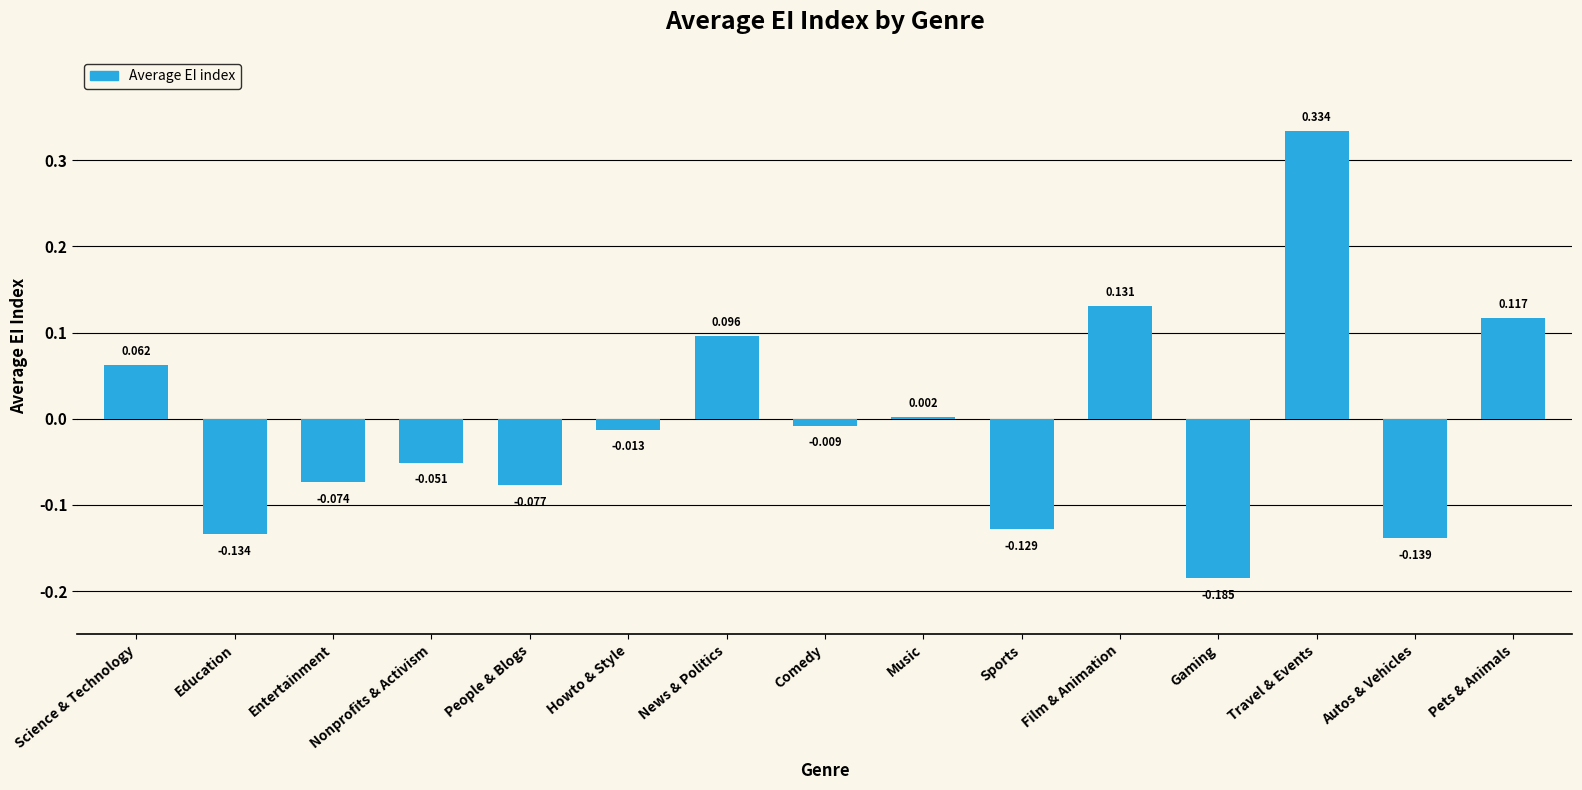

Where does the data first go above 0?

Science & Technology